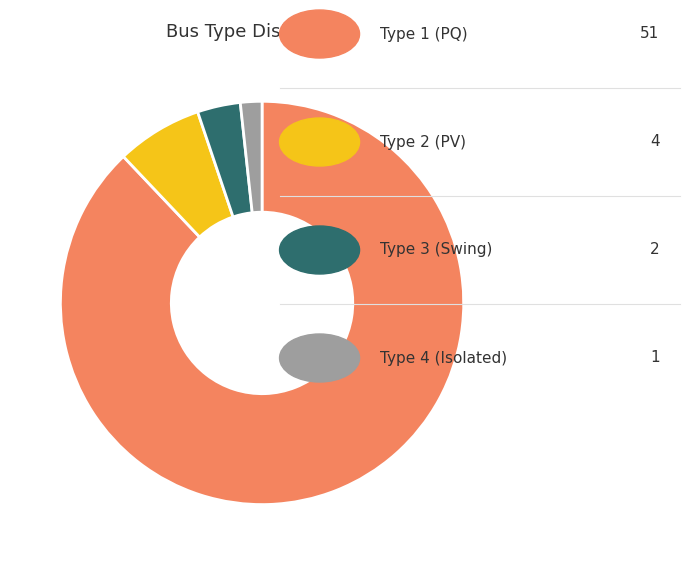

Is there a majority slice in this chart?

Yes